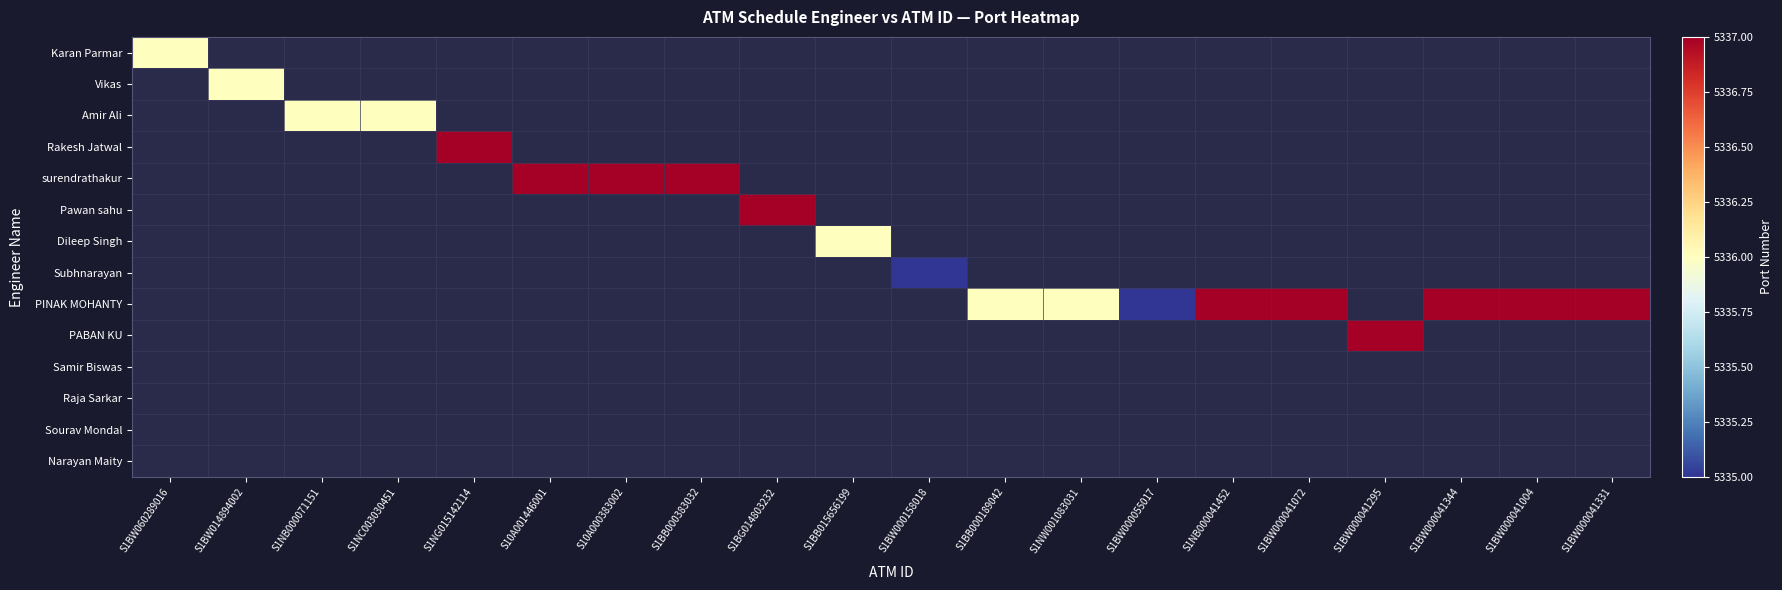

Which category has the highest value across all series?

S1NG015142114